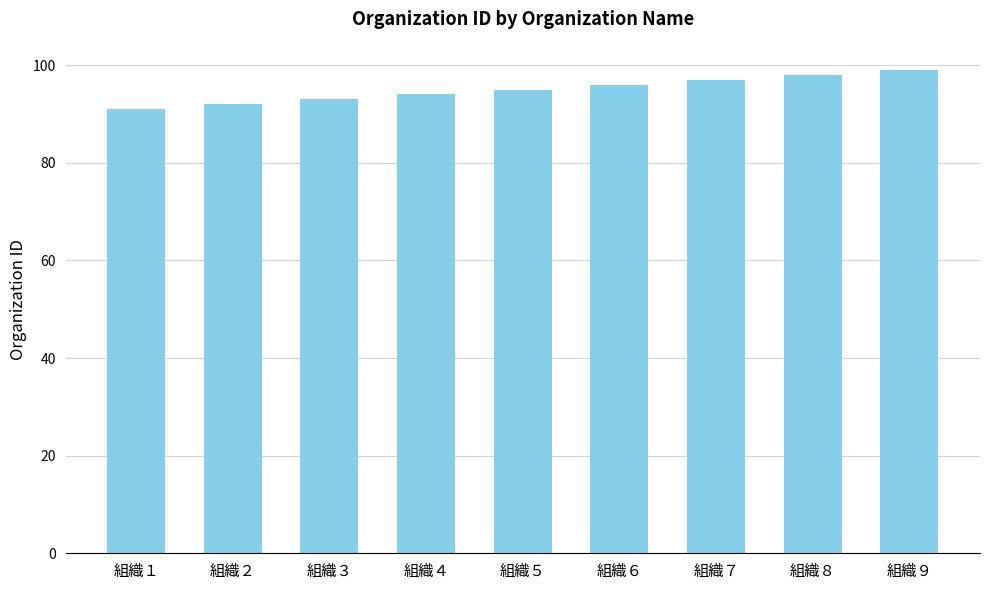

Reading left to right, what are all the values shown in this chart?

組織１=91	組織２=92	組織３=93	組織４=94	組織５=95	組織６=96	組織７=97	組織８=98	組織９=99